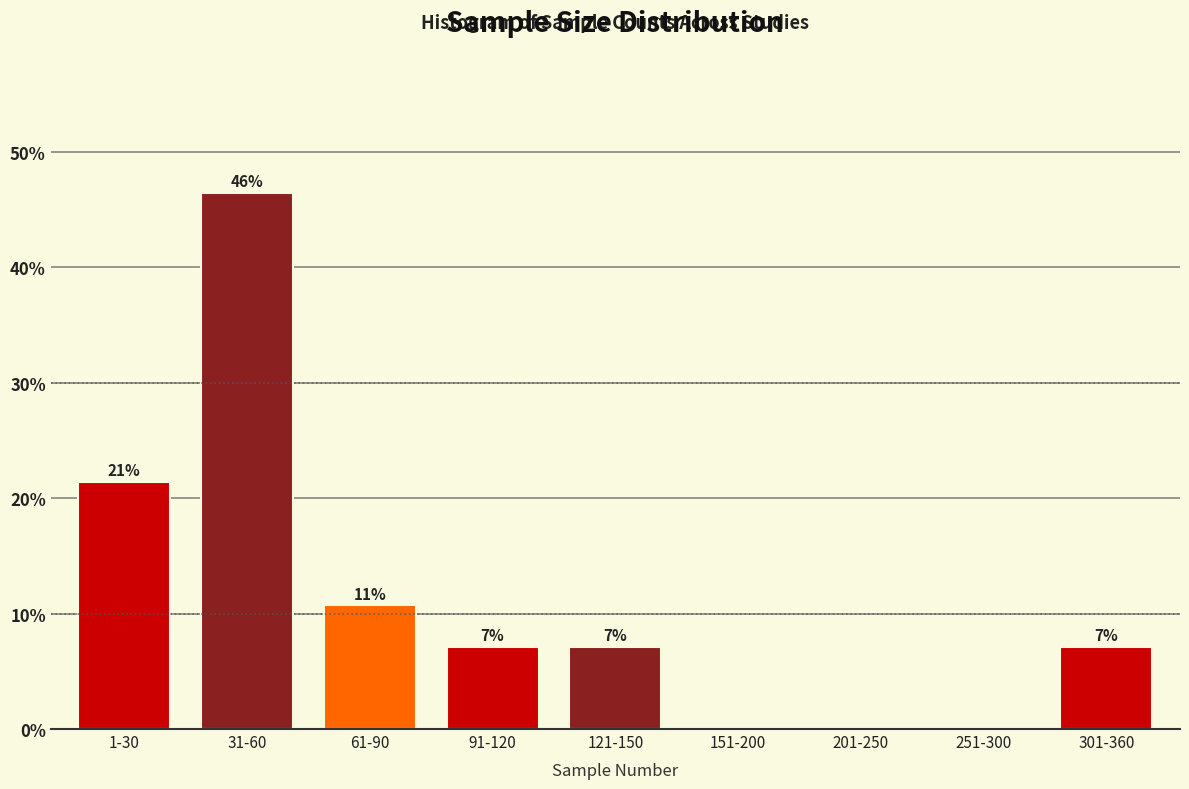

Are the bars horizontal?

No